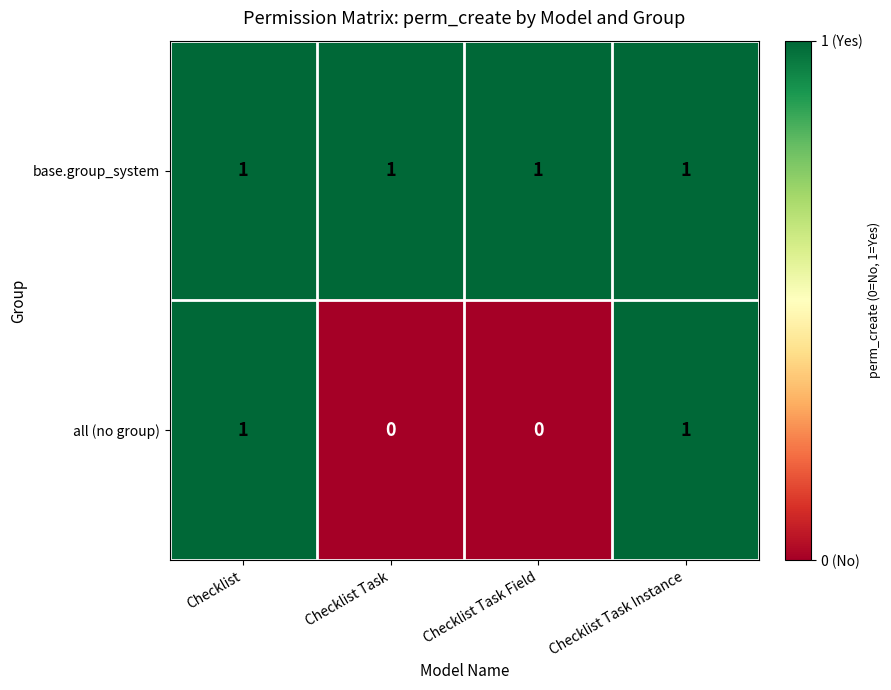

Which series has the largest range (max minus min)?

all (no group)